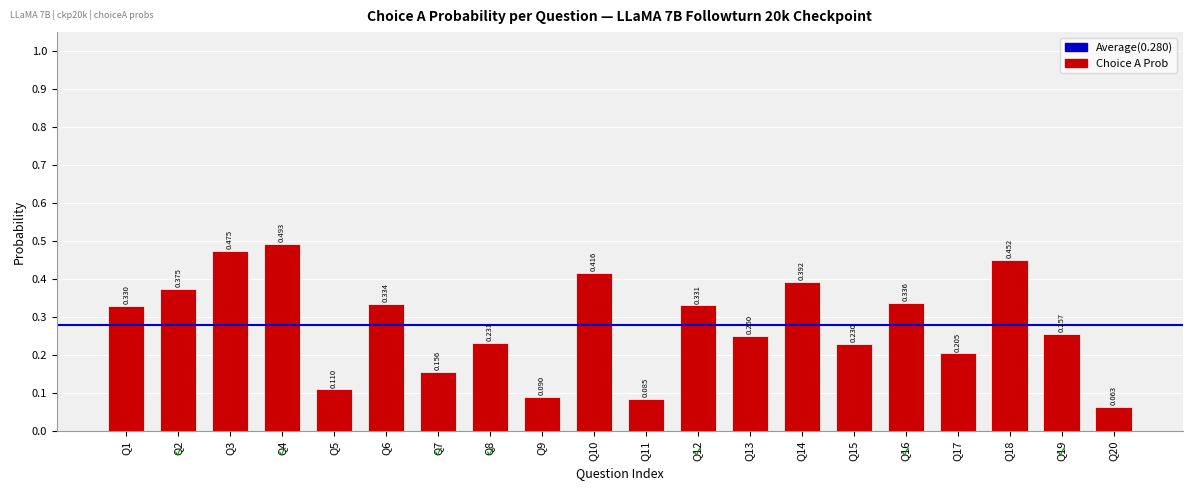

Reading right to left, extract all data points from this chart.

0.1	0.3	0.5	0.2	0.3	0.2	0.4	0.2	0.3	0.1	0.4	0.1	0.2	0.2	0.3	0.1	0.5	0.5	0.4	0.3